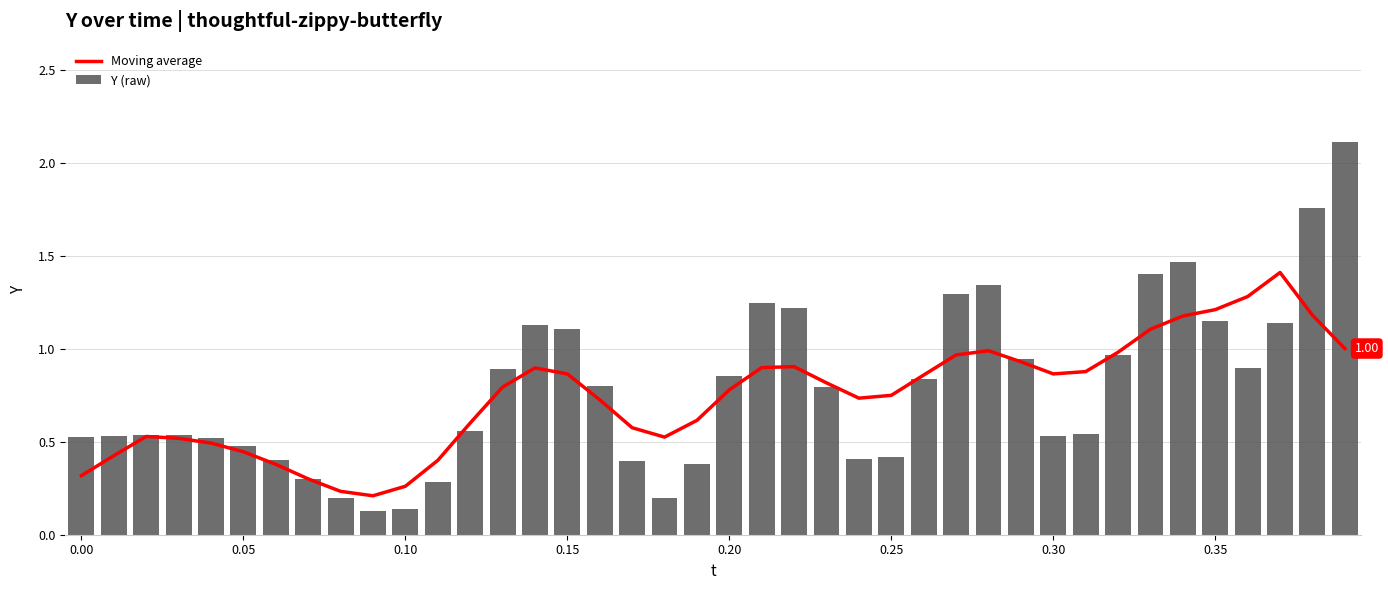

What is the difference between the maximum and minimum values in the Y (raw) series?

2.0